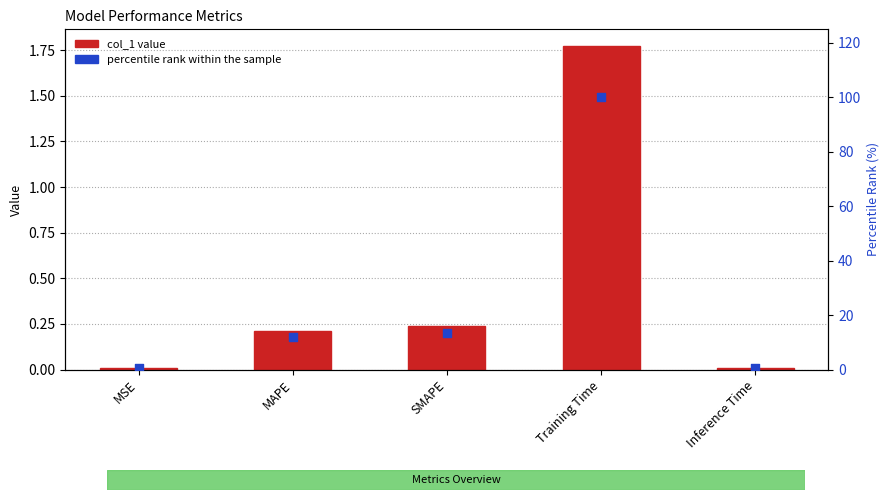

Is the value of col_1 at Inference Time greater than the value of percentile rank within the sample at MSE?

No